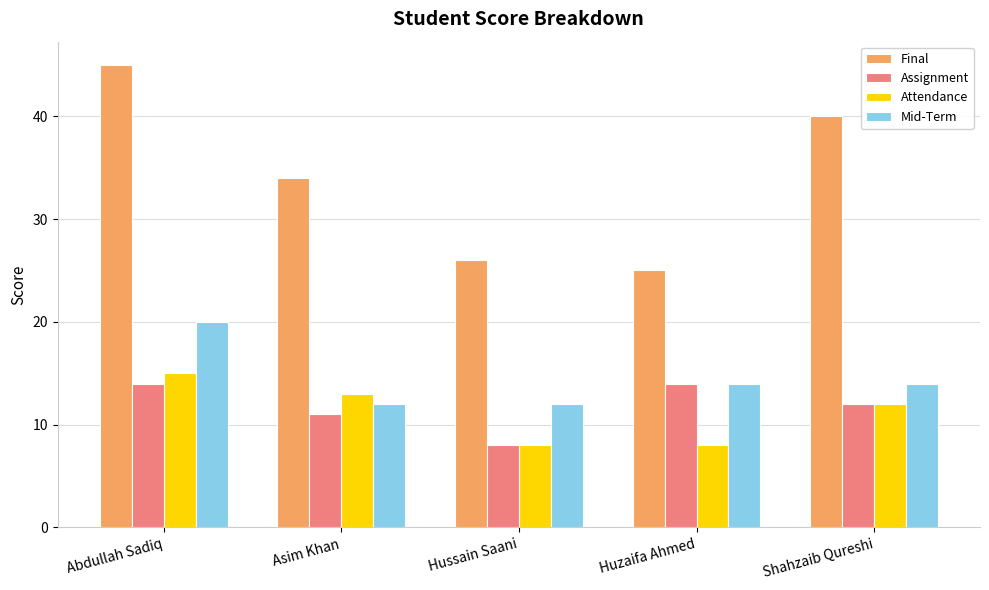

List the series in order of their peak value, highest first.

Final, Mid-Term, Attendance, Assignment